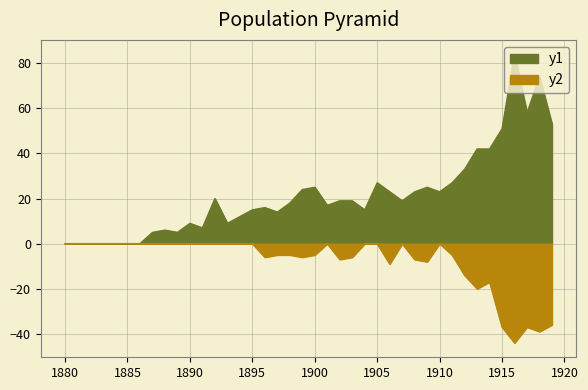

What is the value of the Girls point at the 32nd from the left?

27